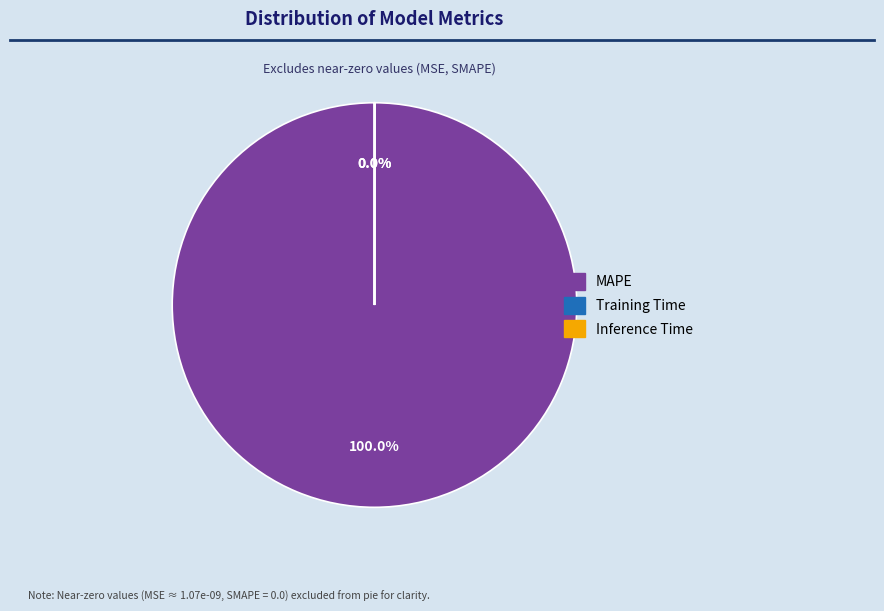

Which category has the biggest portion of the pie?

MAPE